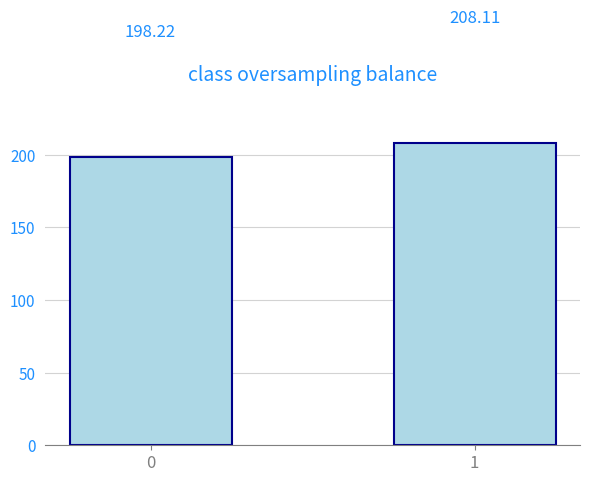

The chart shows a value of 116.4 at 0. True or false?

False